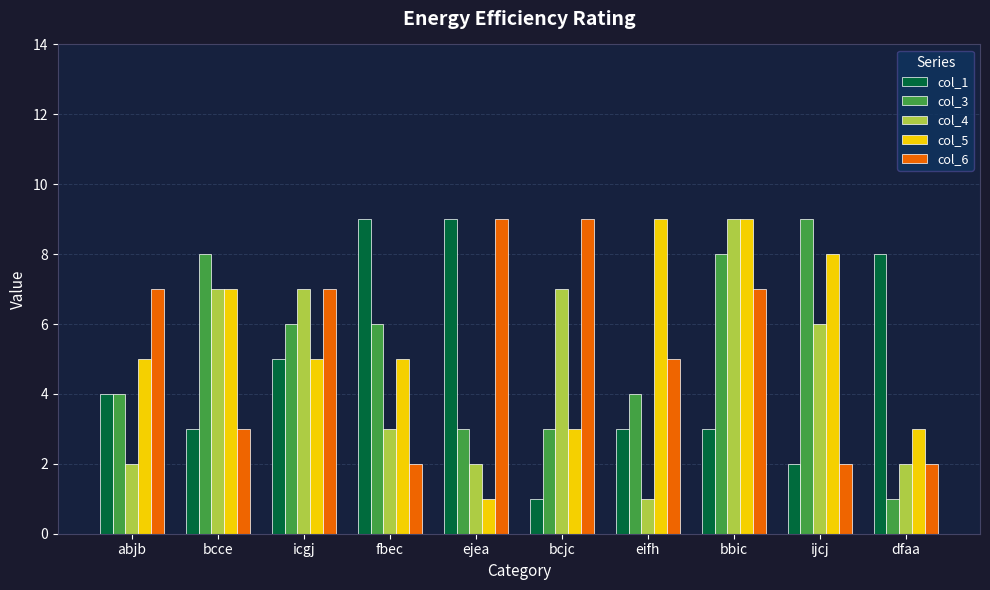

What is the label of the 5th bar from the left?

ejea